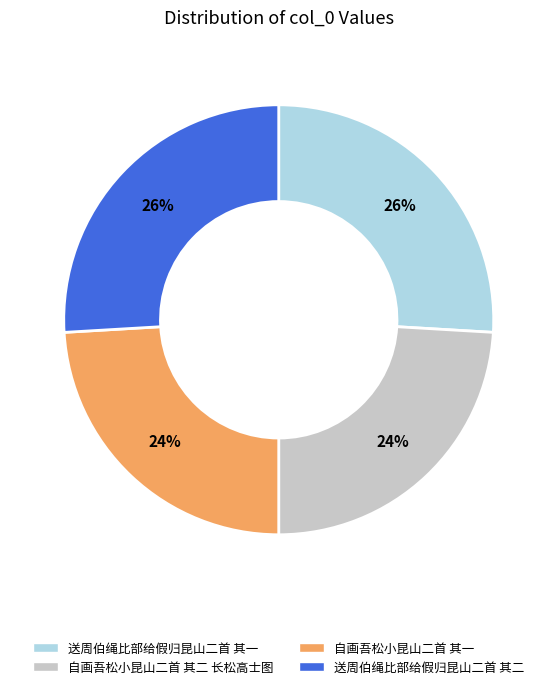

Is it true that 自画吾松小昆山二首 其二 长松高士图 is 24% of the pie?

True